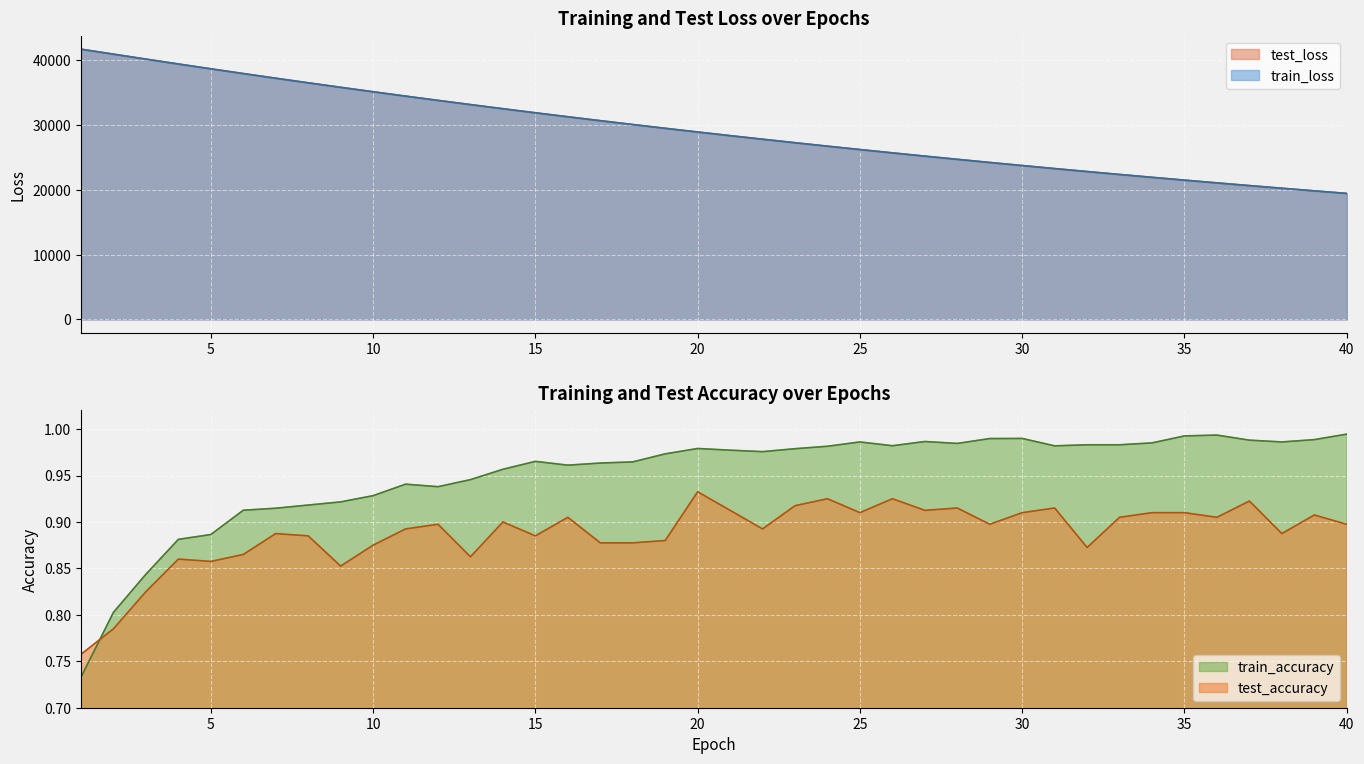

How many data points in train_loss are less than 28927?

20